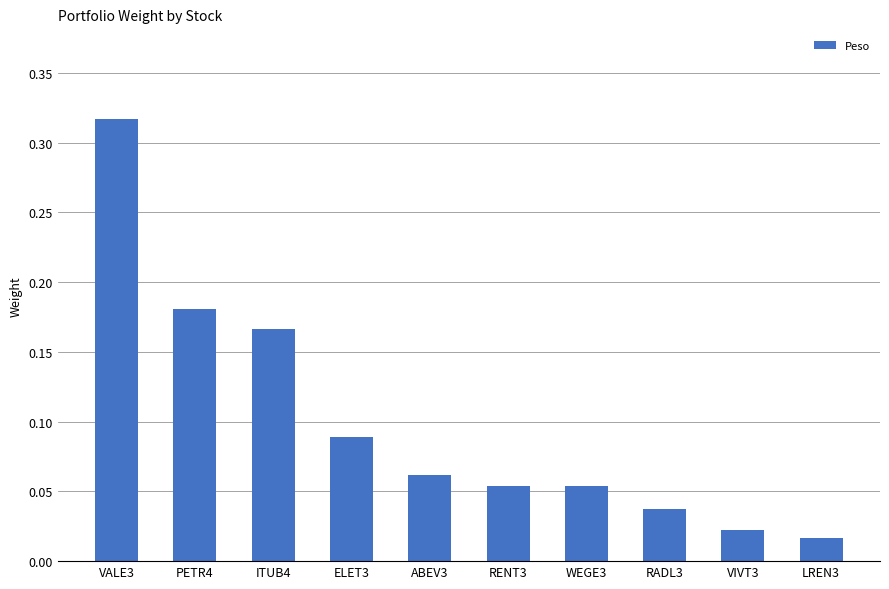

Which has a higher value, ABEV3 or PETR4?

PETR4